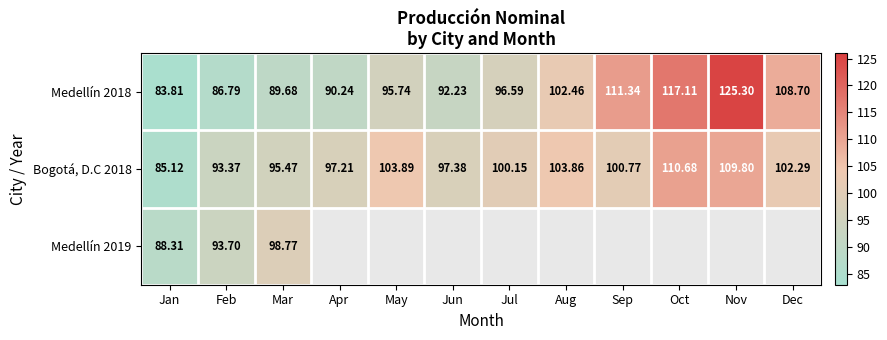

List the labels in order of Medellín 2018 value, largest first.

Nov, Oct, Sep, Dec, Aug, Jul, May, Jun, Apr, Mar, Feb, Jan